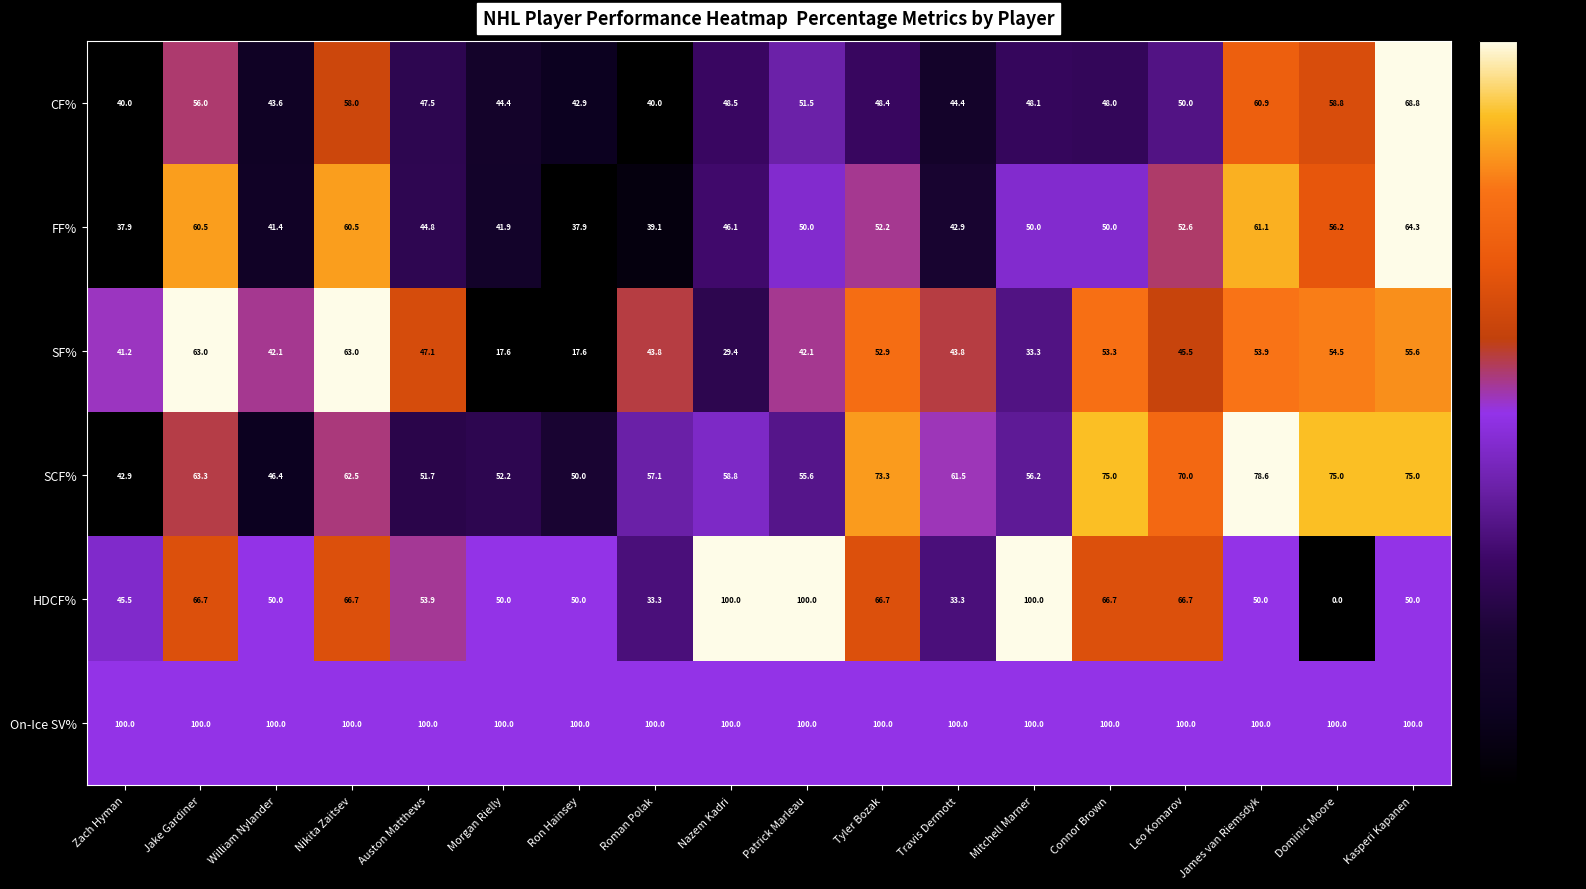

What value does the CF% series have at Travis Dermott?

44.4